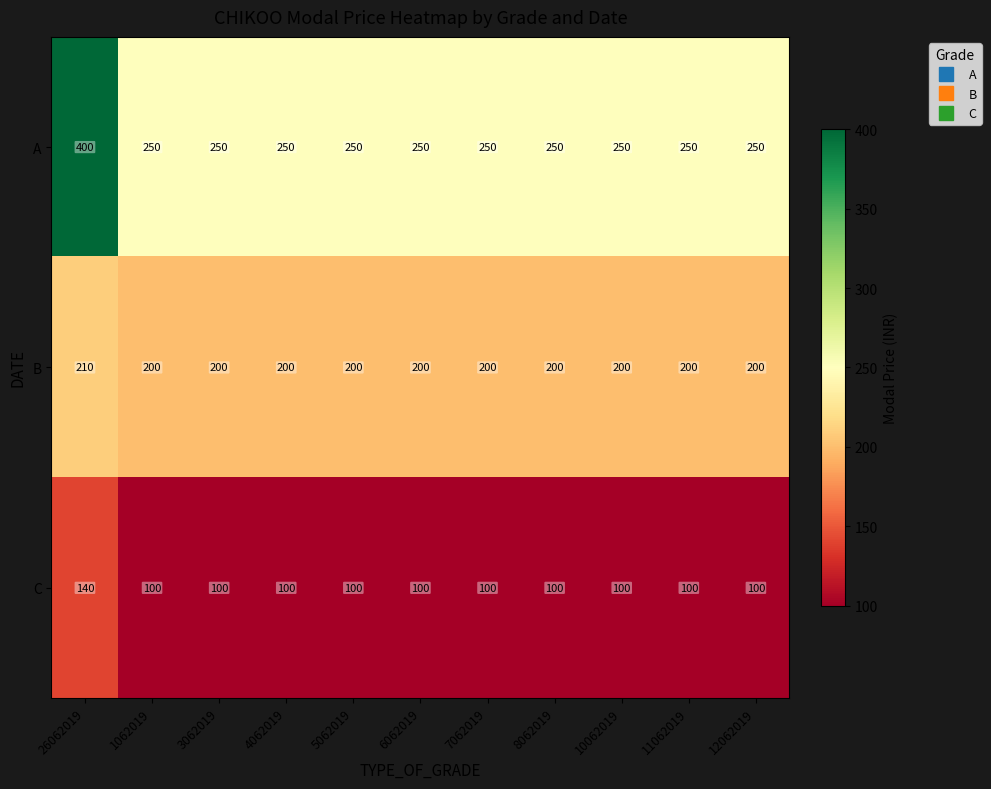

Which series has the largest total across all categories?

A